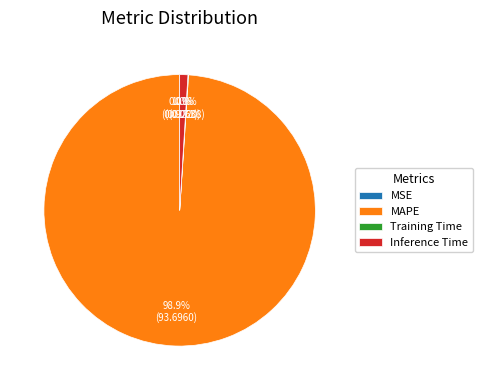

Does MAPE account for over 50% of the chart?

Yes